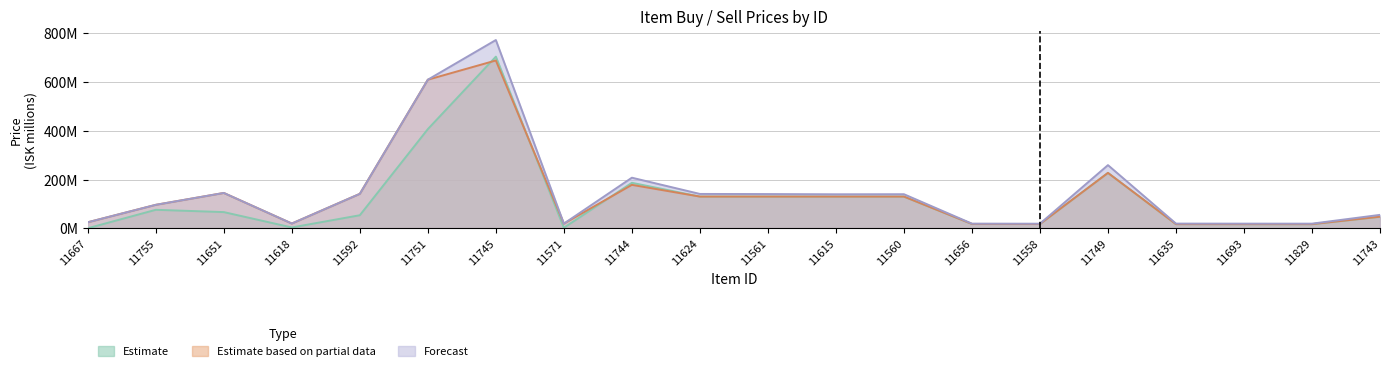

Where is the first local minimum for Buy Price?

11618